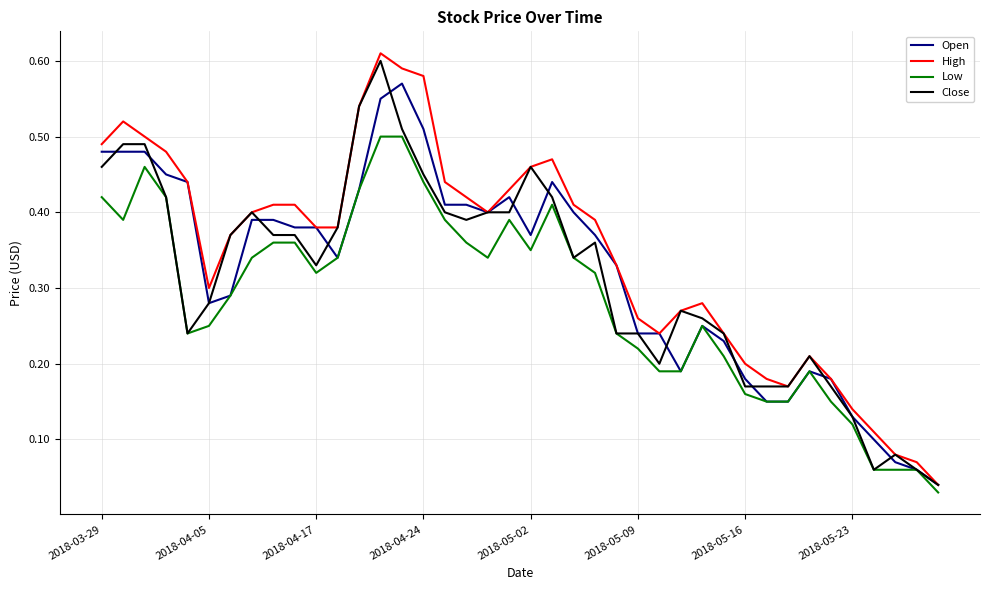

Which series has the largest total across all categories?

High